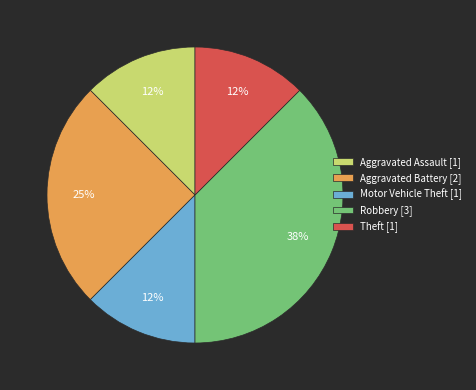

The Theft slice represents 26% of the pie. True or false?

False